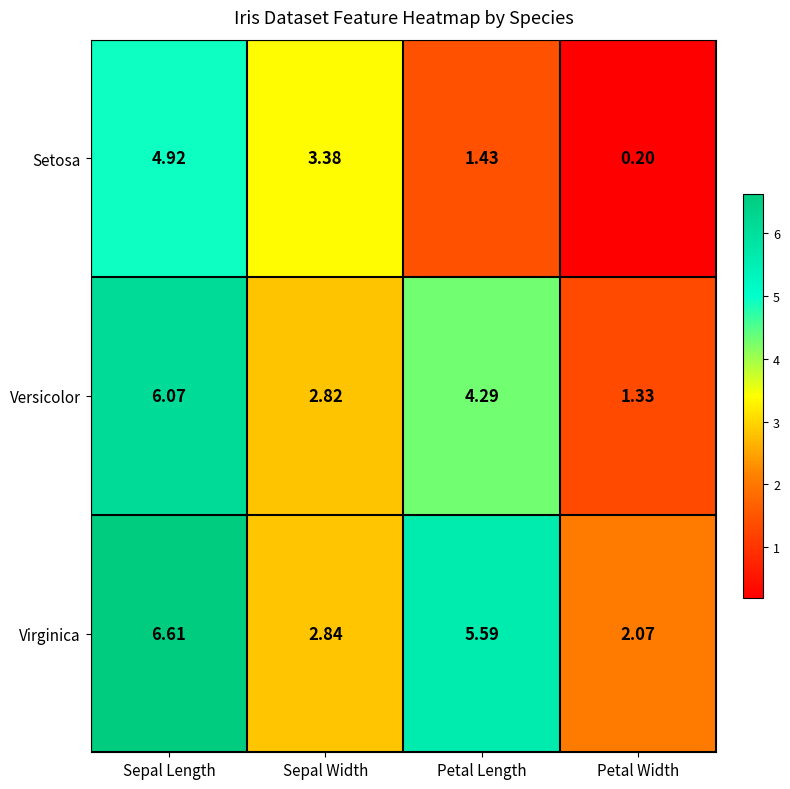

Rank the series at Petal Length from highest to lowest value.

Virginica, Versicolor, Setosa